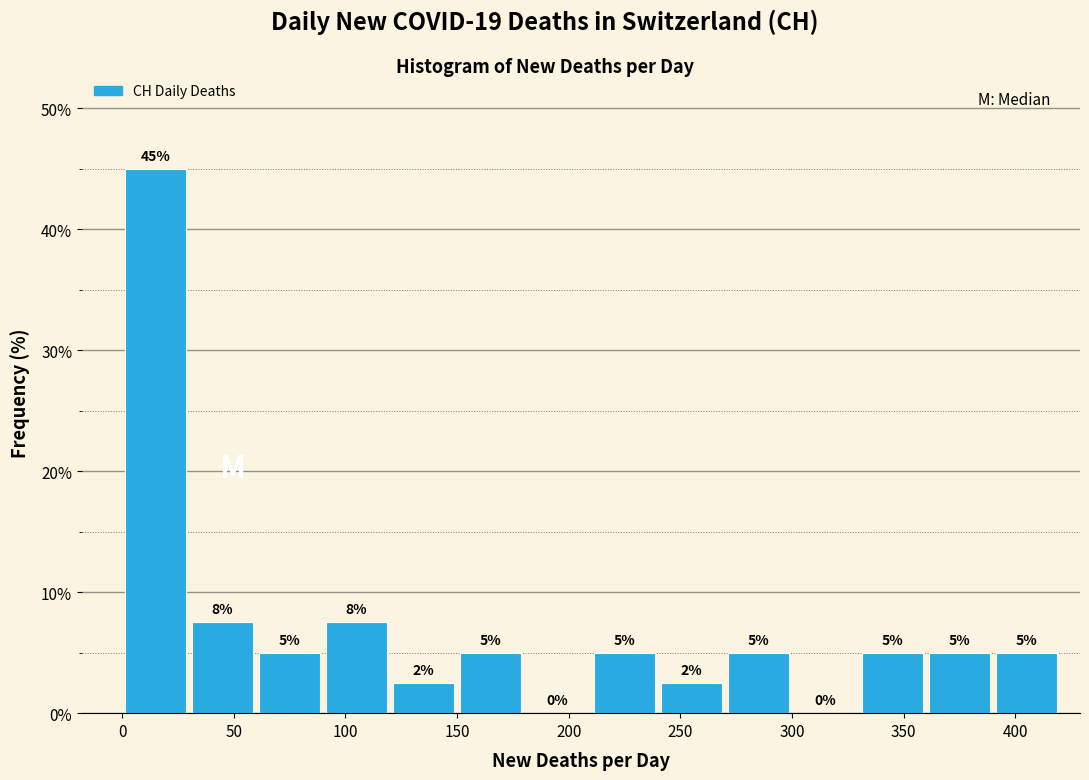

Which range on the x-axis has the tallest bar?

0 to 30